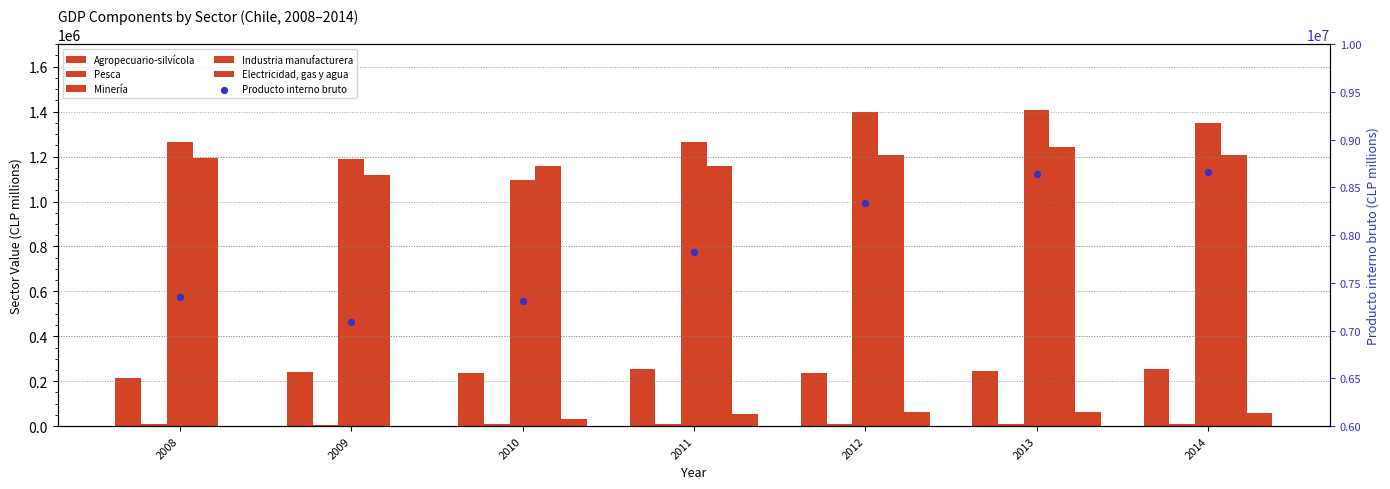

Which series has the largest total across all categories?

Producto interno bruto